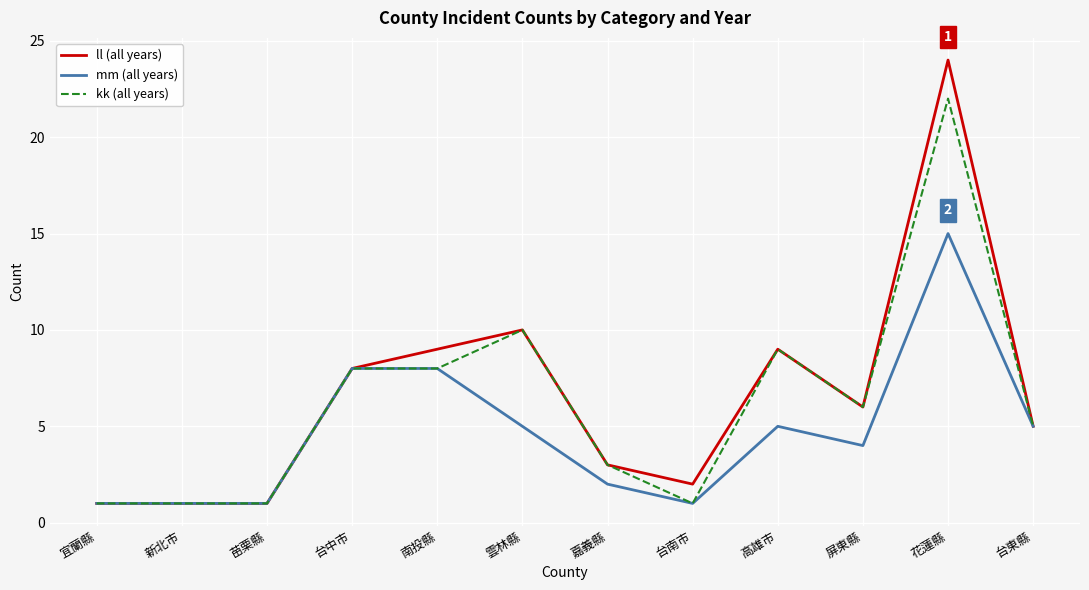

What is the minimum value shown in the chart?

1